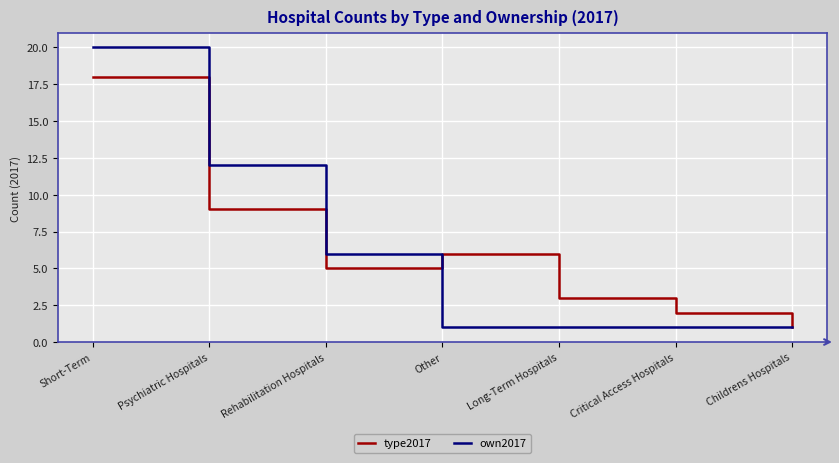

Count the number of categories in the chart.

7